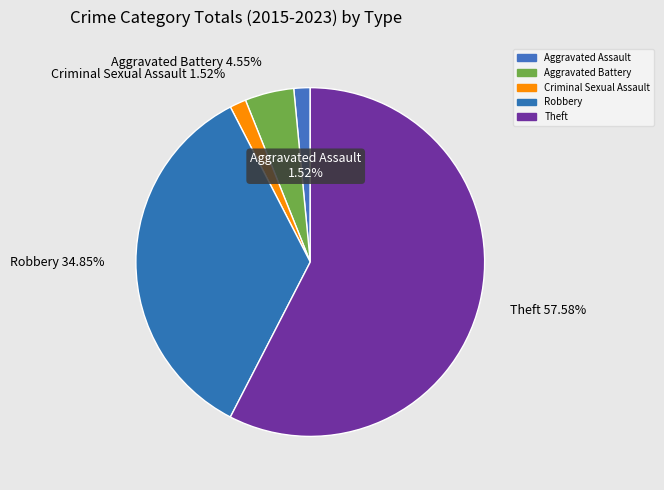

How many segments does this pie chart have?

5